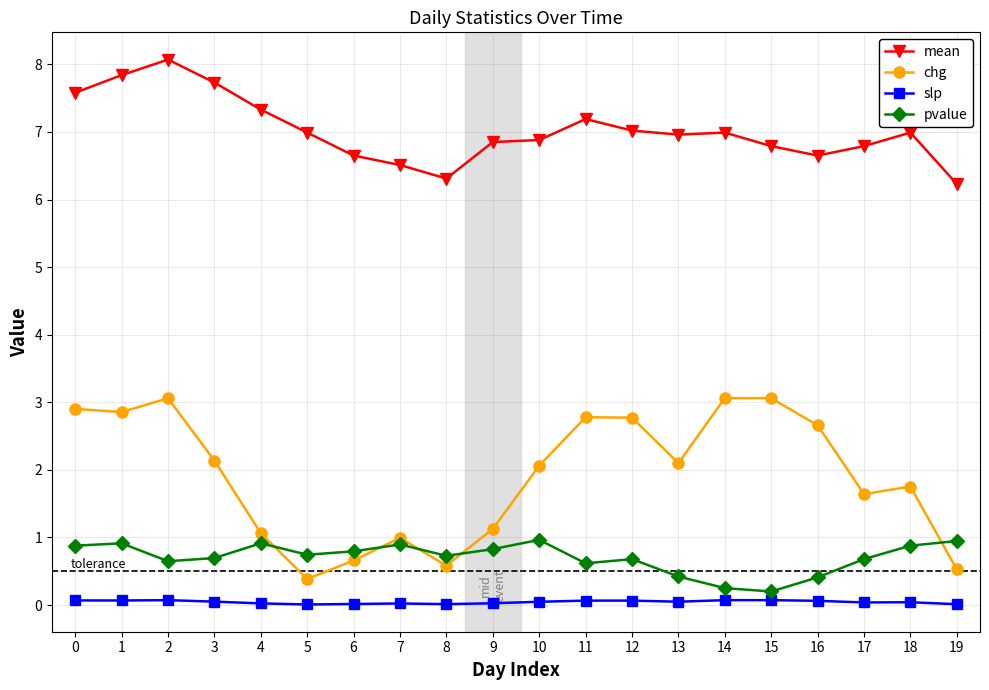

What is the sum of the mean values at 2 and 5?

15.1